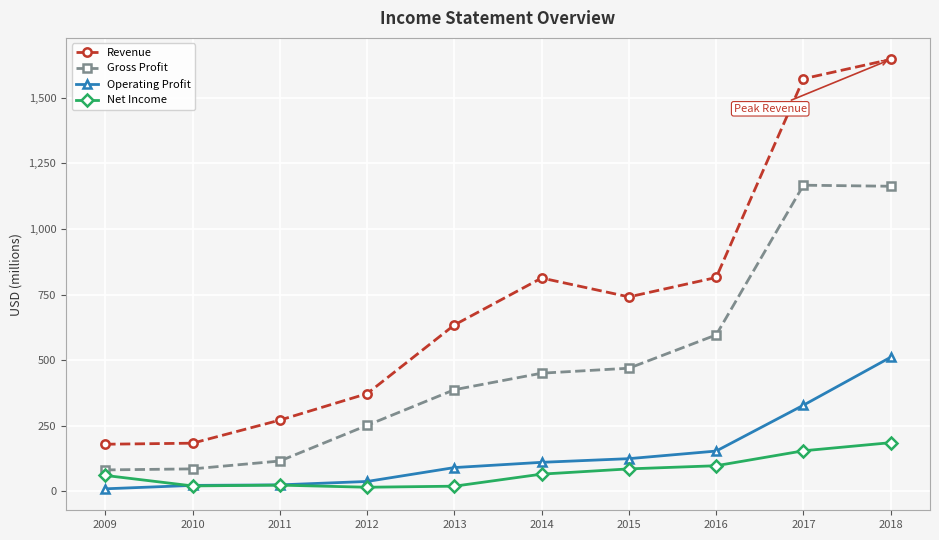

Is it true that Gross Profit equals 251 at 2012?

True